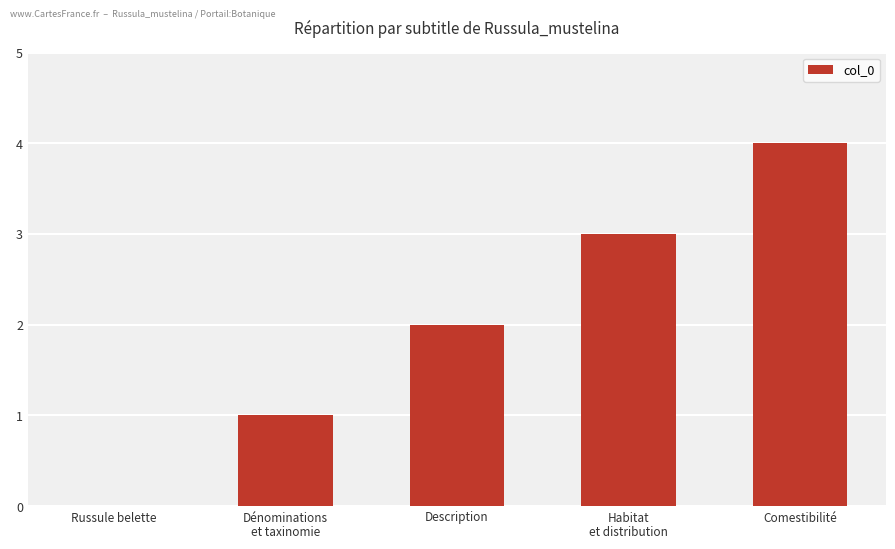

The chart shows a value of 1 at Dénominations
et taxinomie. True or false?

True